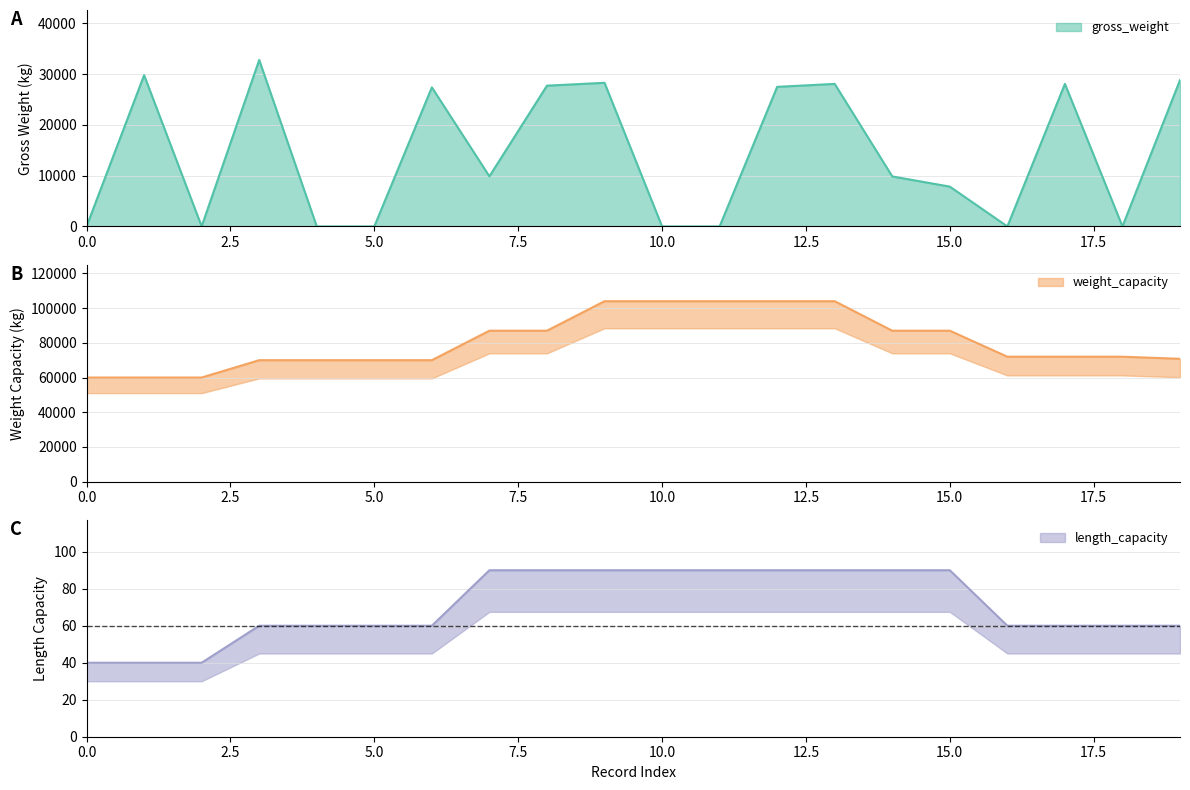

At how many categories does at least one series exceed 70640?

13